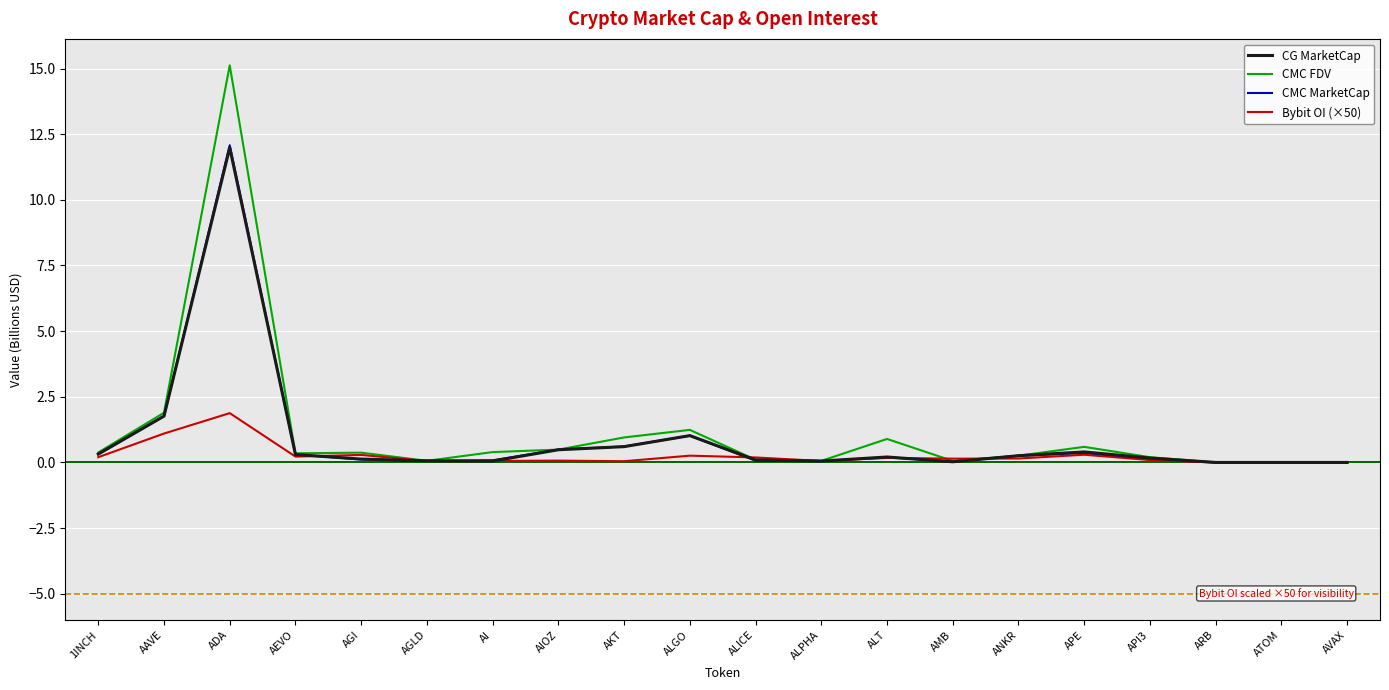

At which label is CMC MarketCap closest to 6?

AAVE